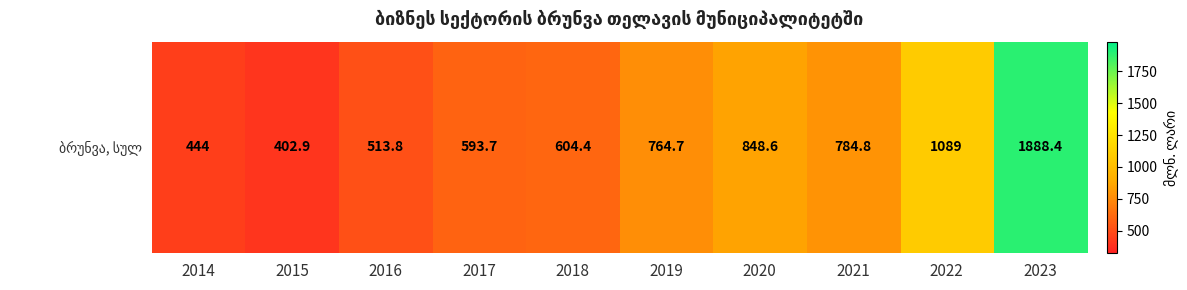

Read the value at 2022.

1089.0